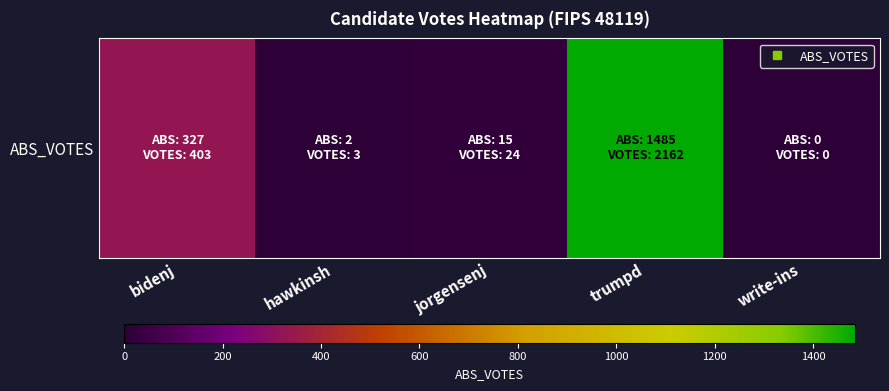

The value at trumpd is 2545. True or false?

False